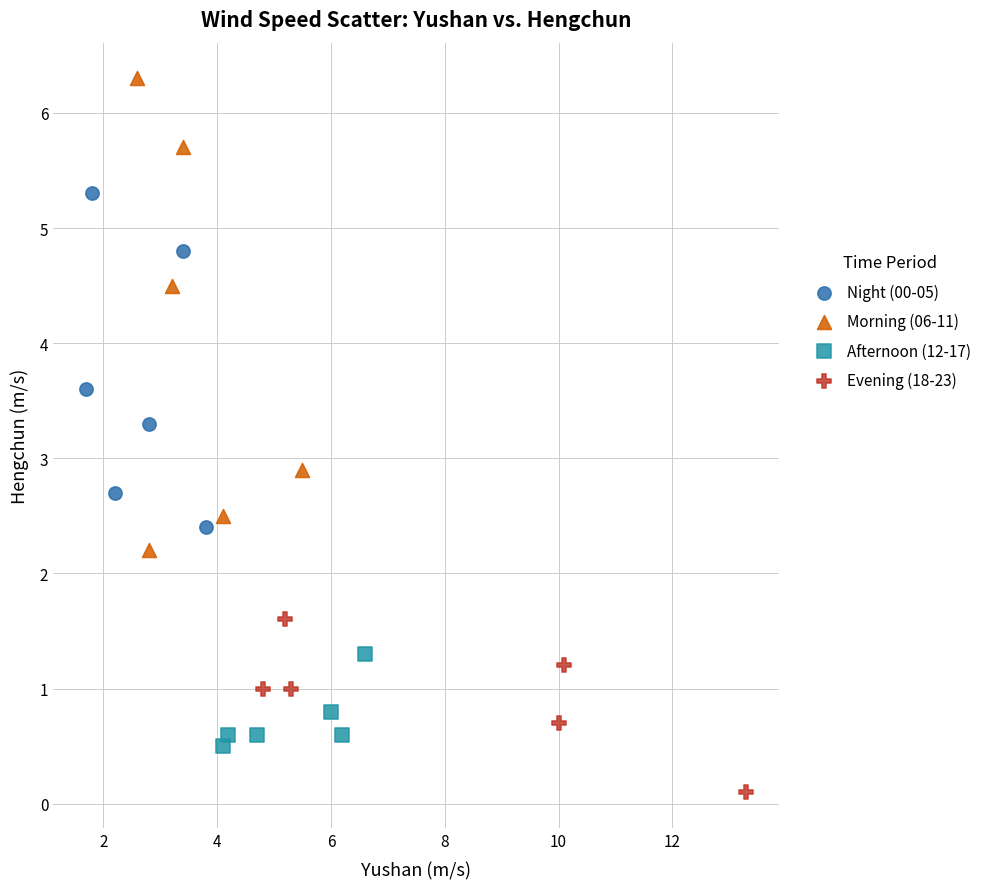

What are all the series names shown in the legend?

Night (00-05), Morning (06-11), Afternoon (12-17), Evening (18-23)